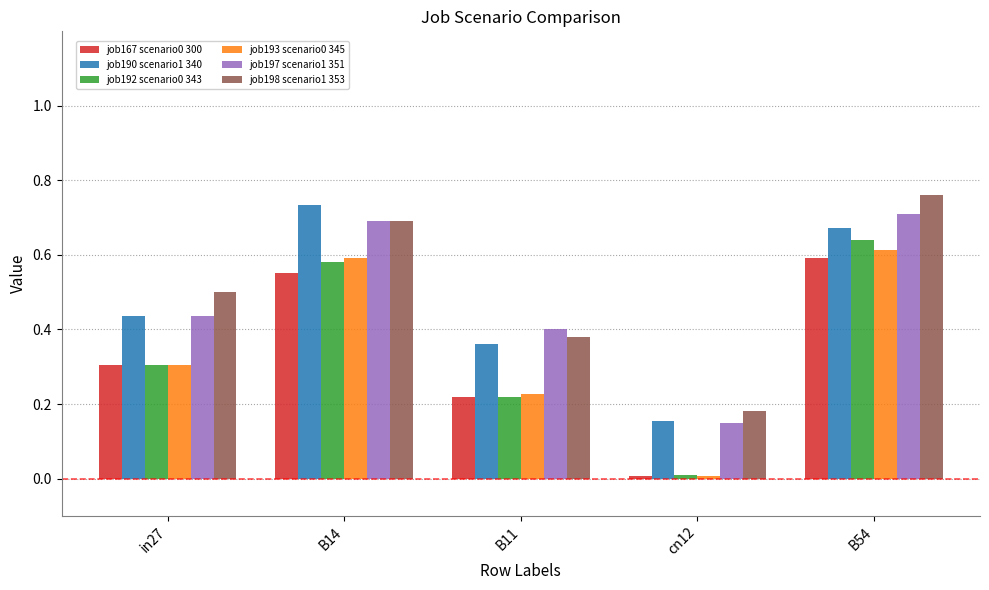

Which category has the lowest value in the job198 scenario1 353 series?

cn12